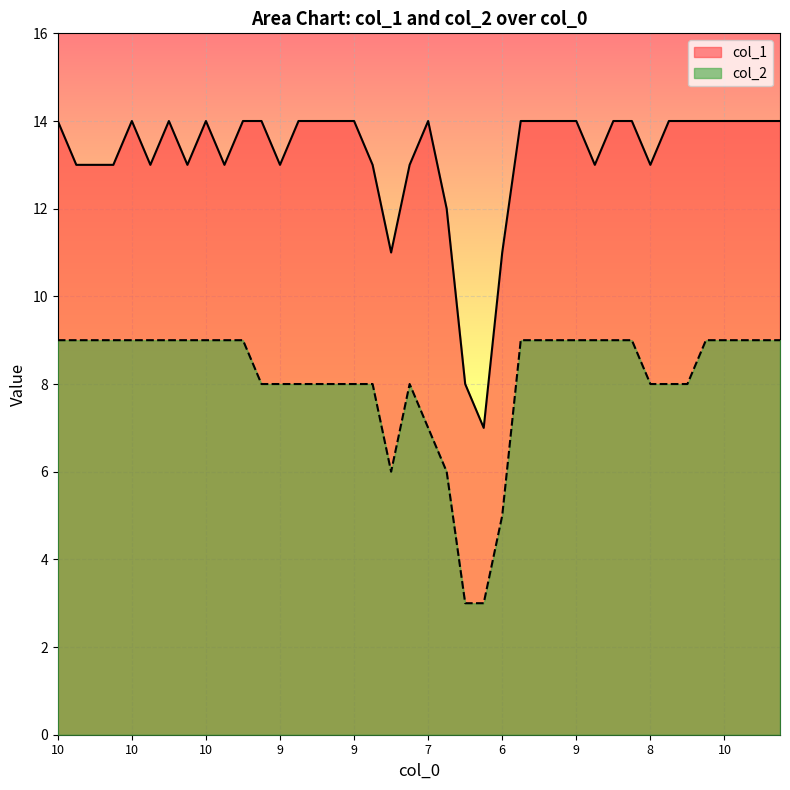

Between 32 and 38, which series saw the biggest shift?

col_1